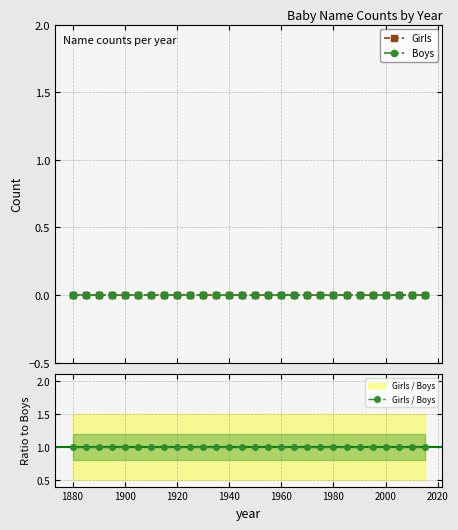

What are all the series names shown in the legend?

Girls, Boys, Girls / Boys